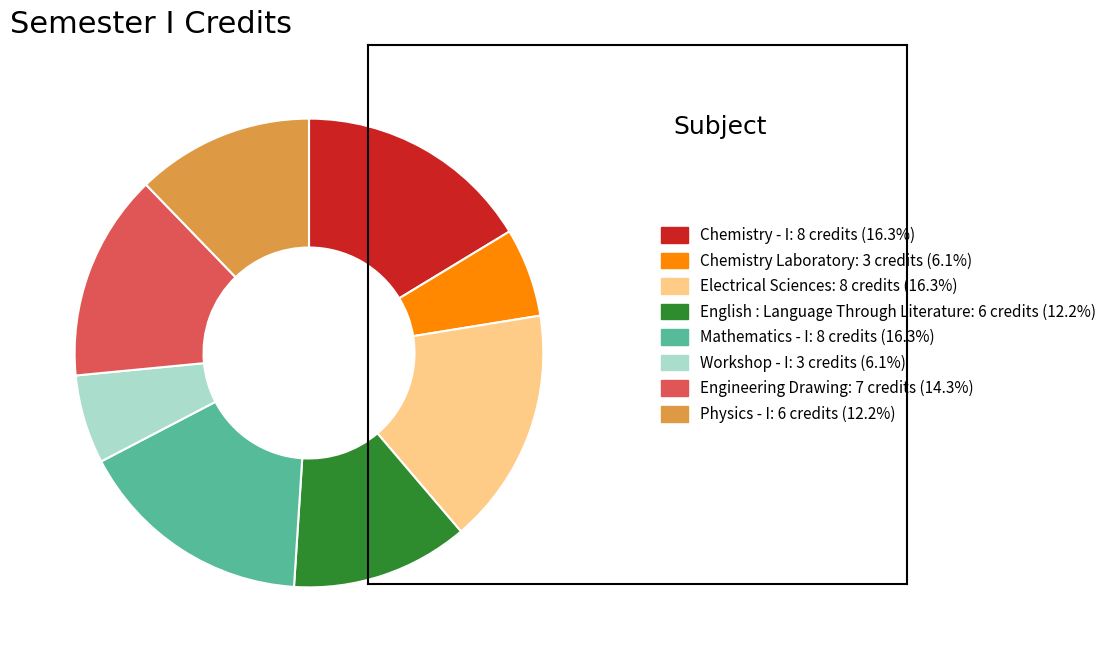

Does English : Language Through Literature represent more than half of the total?

No